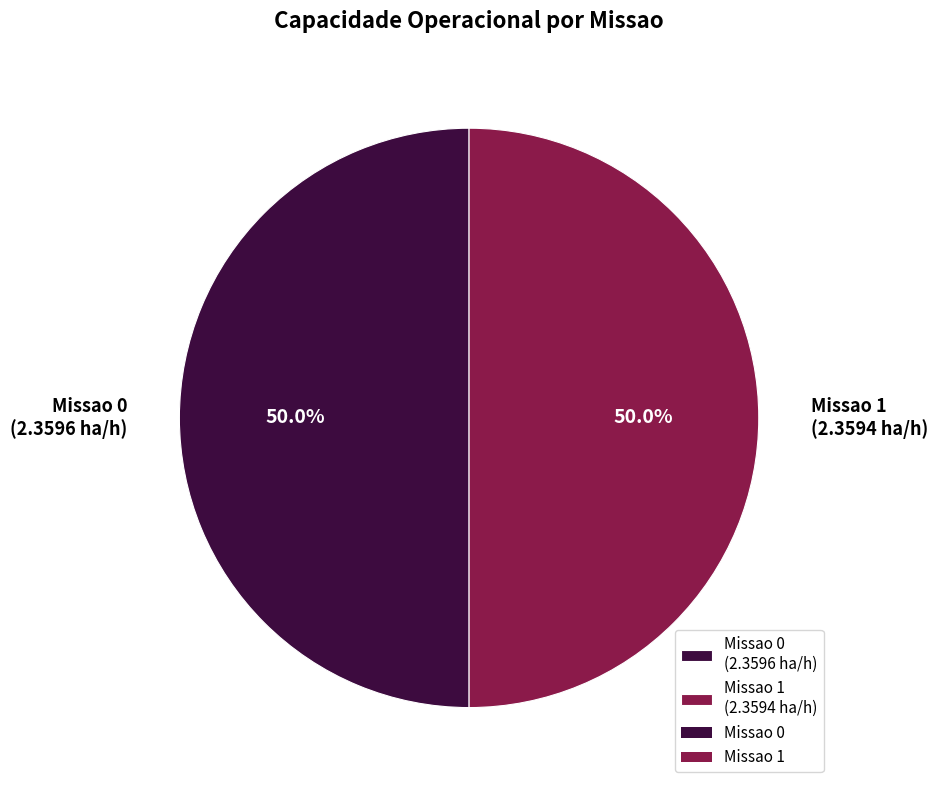

What portion of the pie excludes Missao 1 (2.3594 ha/h)?

50.0%